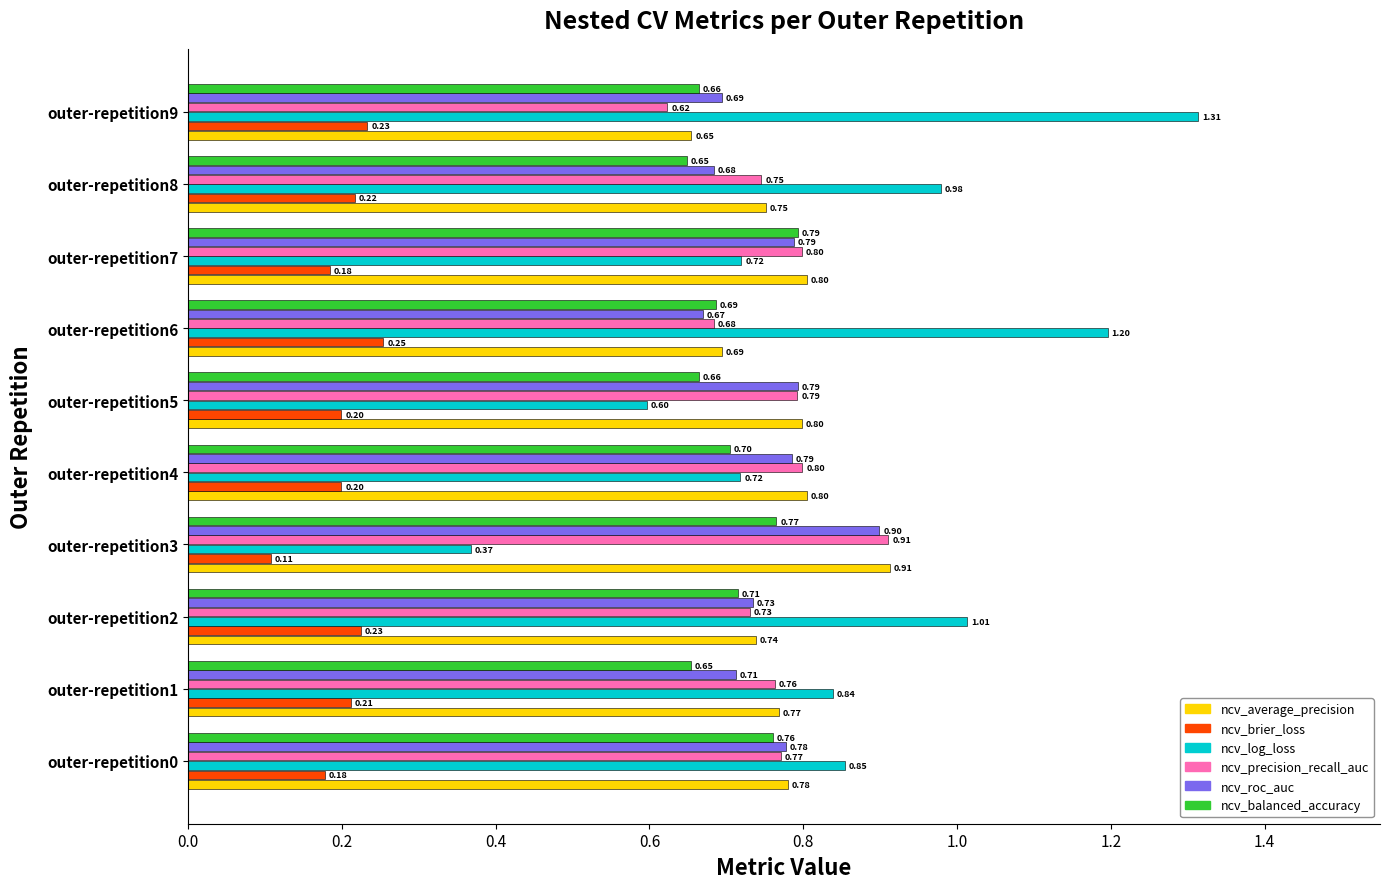

Which series changed the most between outer-repetition1 and outer-repetition2?

ncv_log_loss